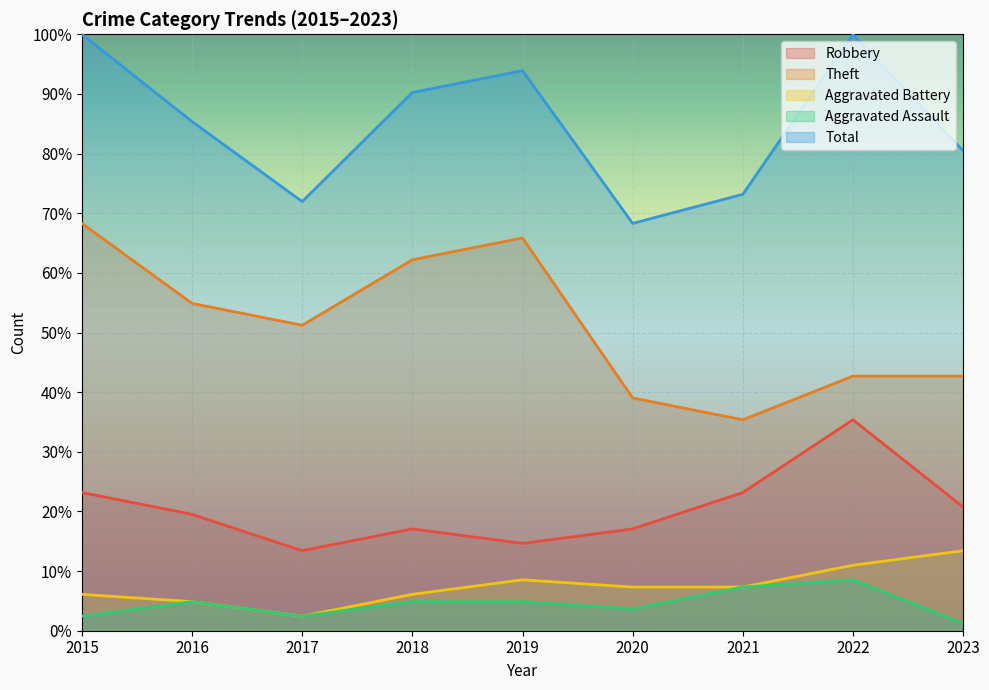

What is the minimum value shown in the chart?

1.2